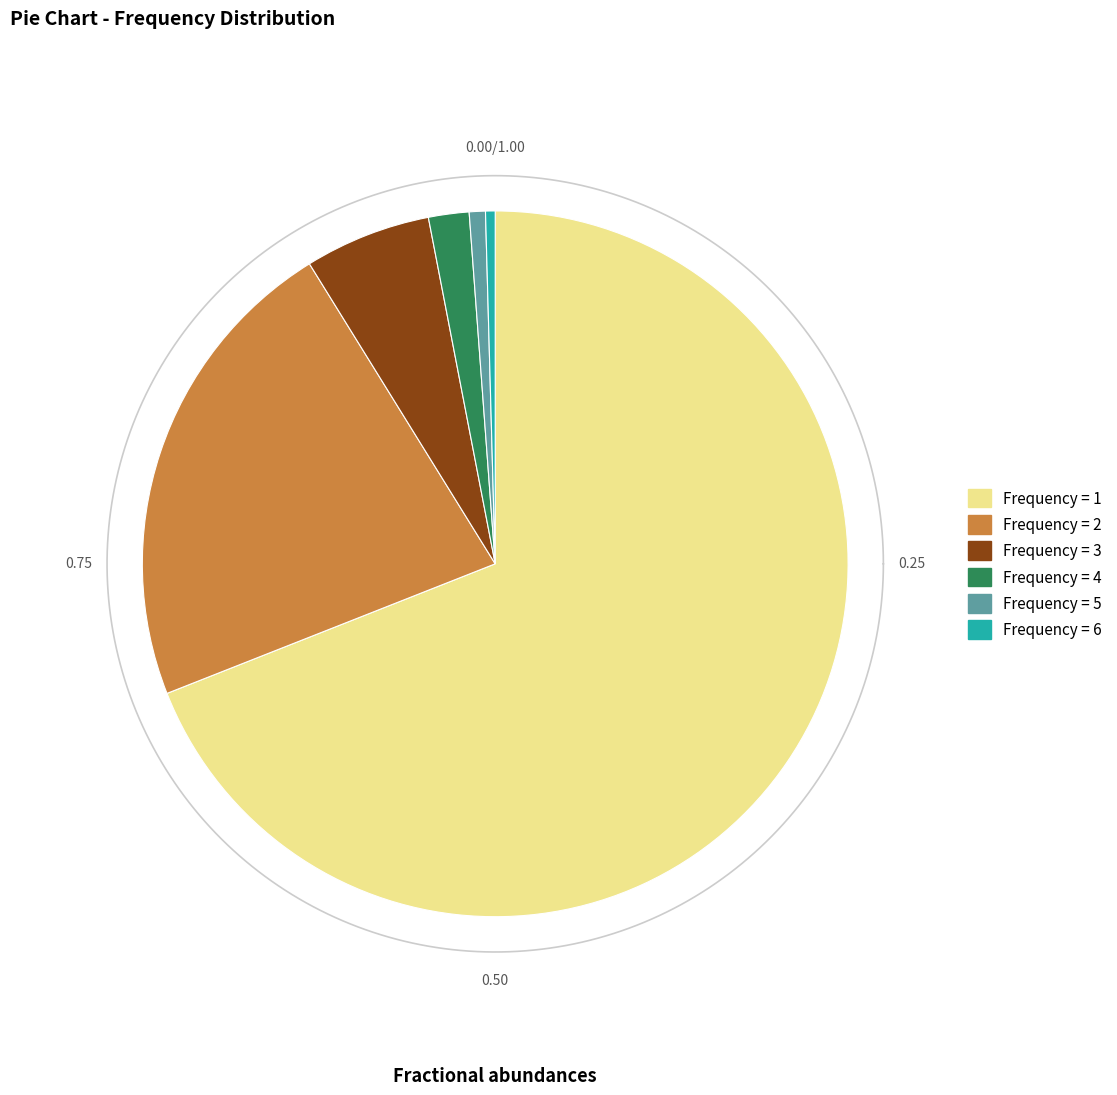

What percentage is the 5 slice, to the nearest percent?

1%